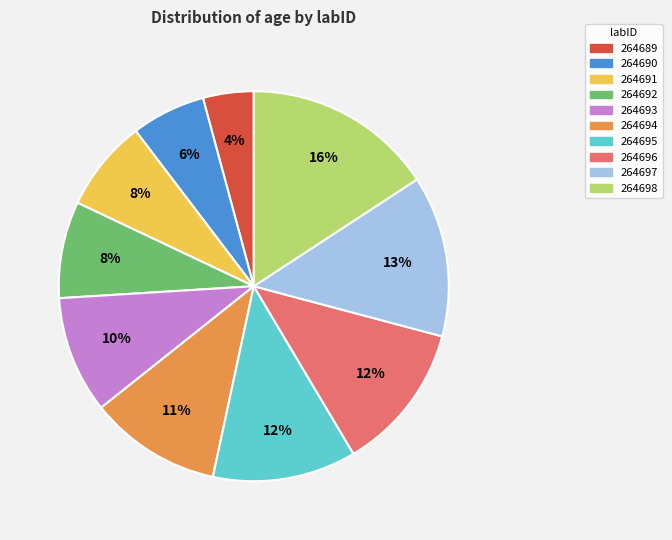

Between 264694 and 264689, which is larger?

264694